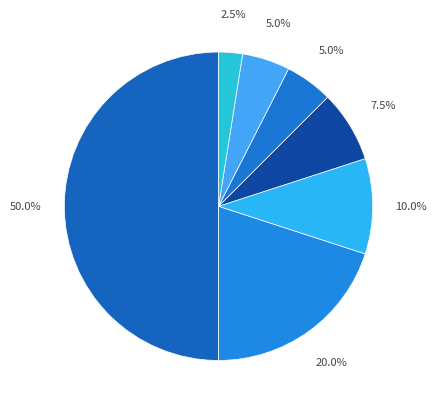

How many slices are in this pie chart?

7